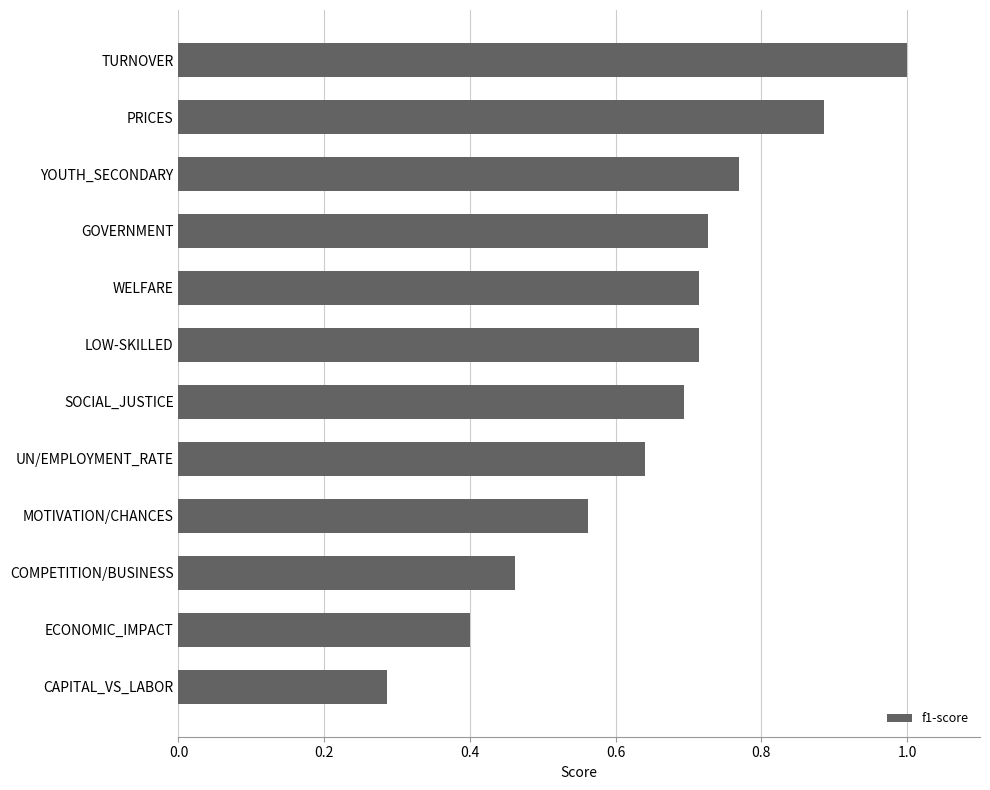

What is the sum of the values at MOTIVATION/CHANCES and TURNOVER?

1.6